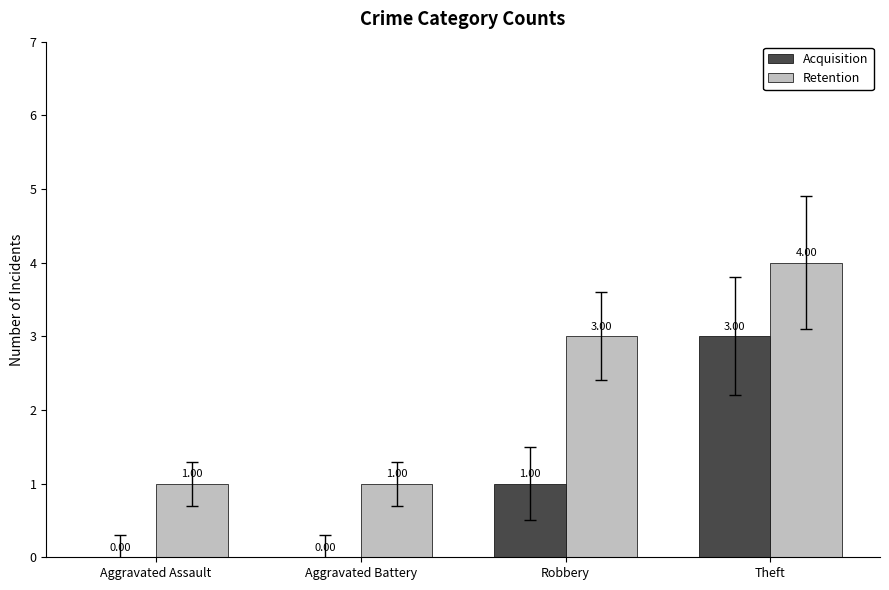

Which series changed the most between Aggravated Battery and Robbery?

Retention